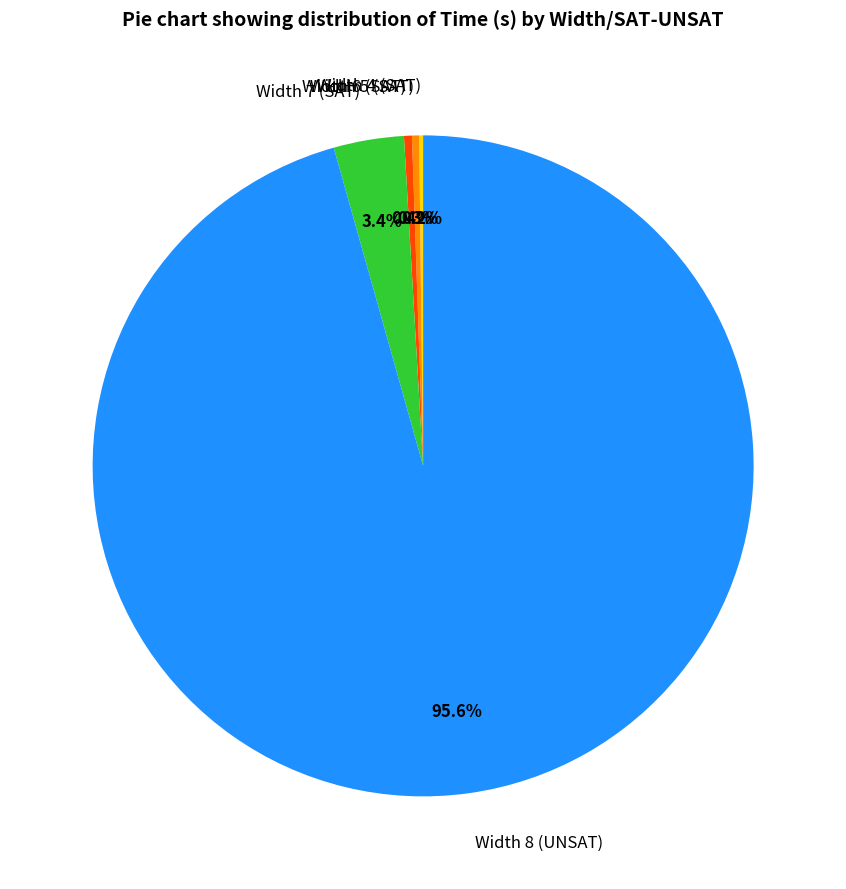

Is there a majority slice in this chart?

Yes